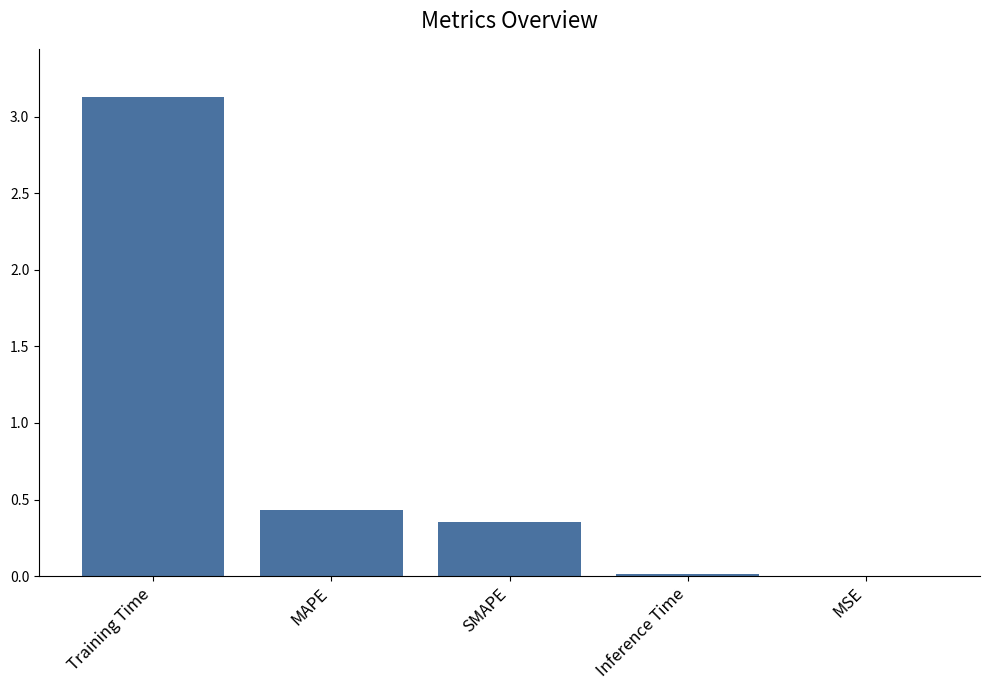

At which category does the chart reach its peak across all series?

Training Time